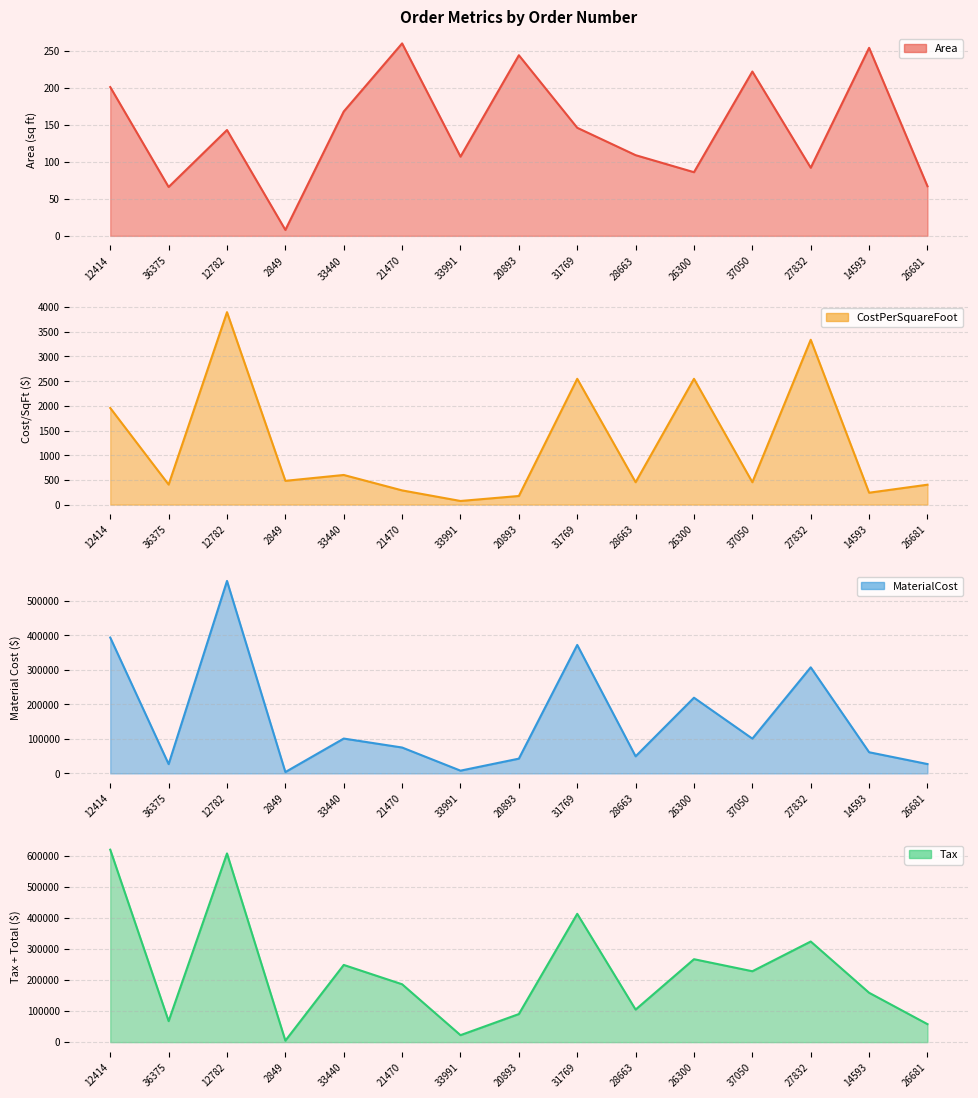

What is the value of the CostPerSquareFoot point at the 9th from the left?

2548.0